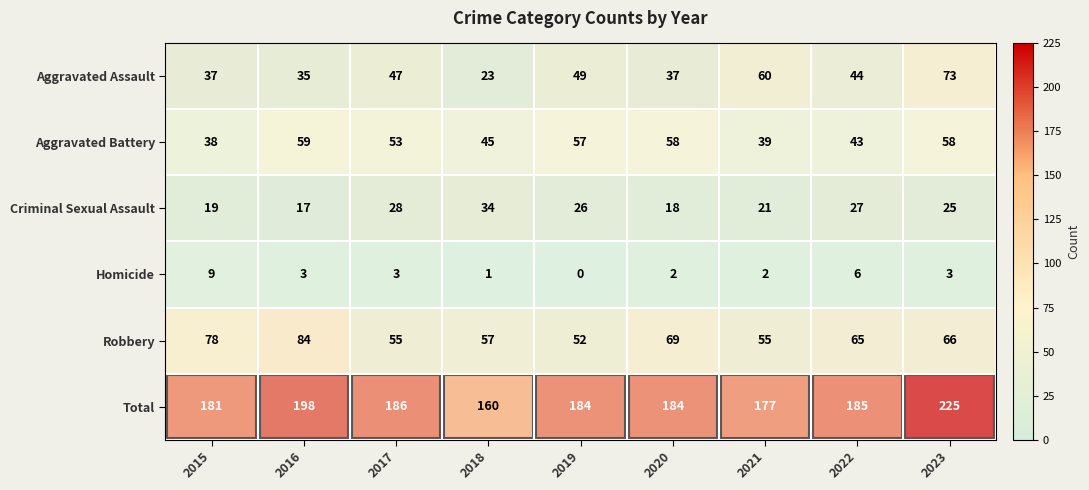

What is the difference between the Robbery values at 2019 and 2017?

3